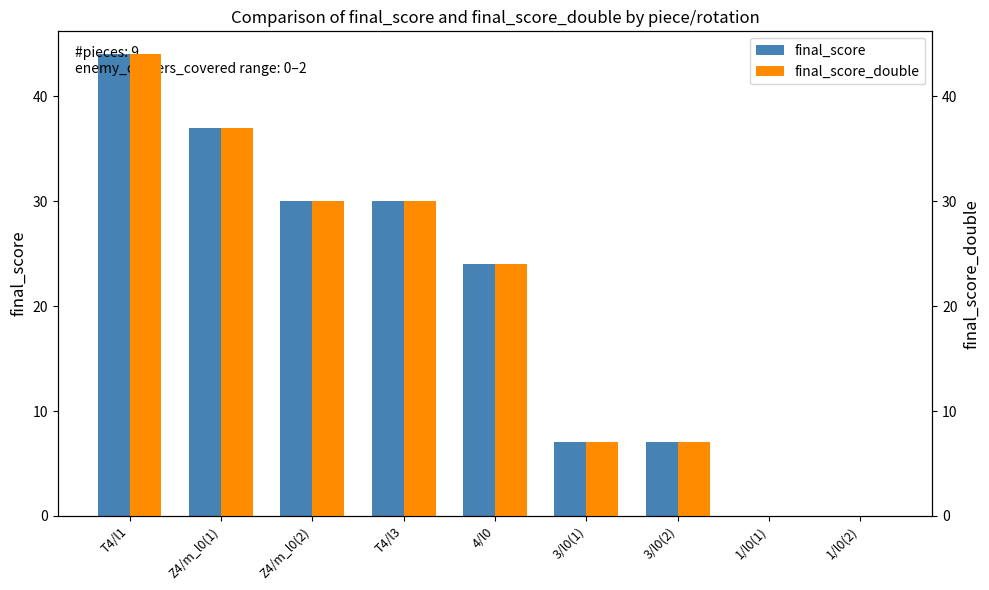

What value does the final_score_double series have at Z4/m_l0(1)?

37